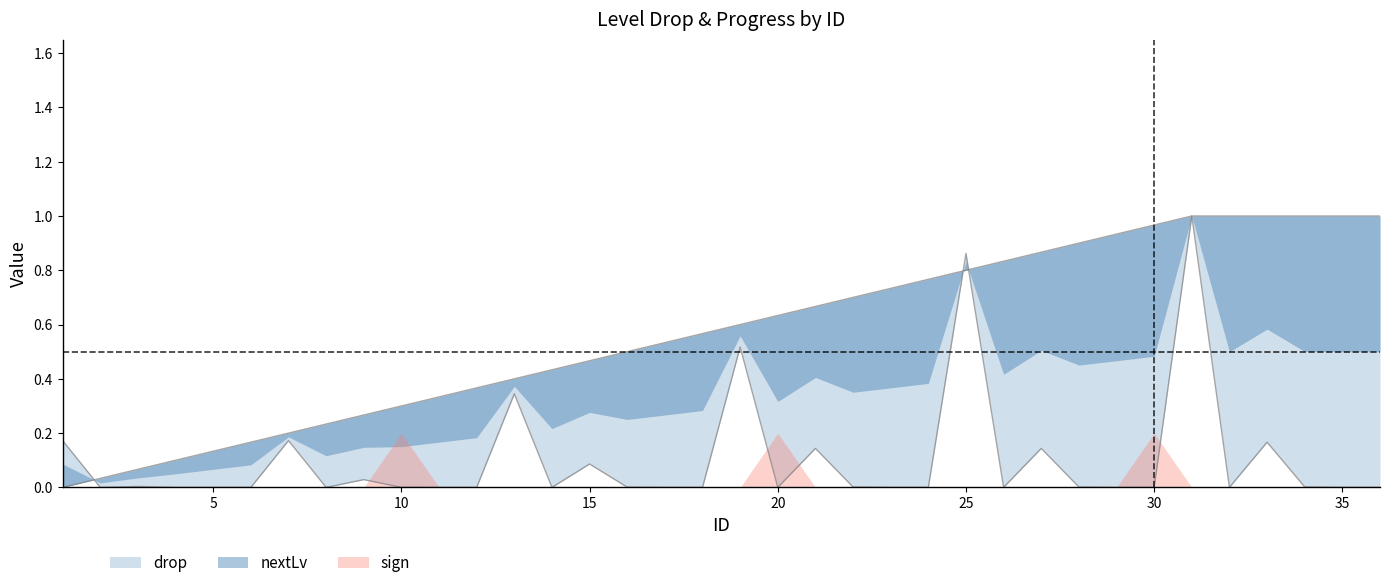

What is the difference between the maximum and minimum values in the nextLv series?

1.0